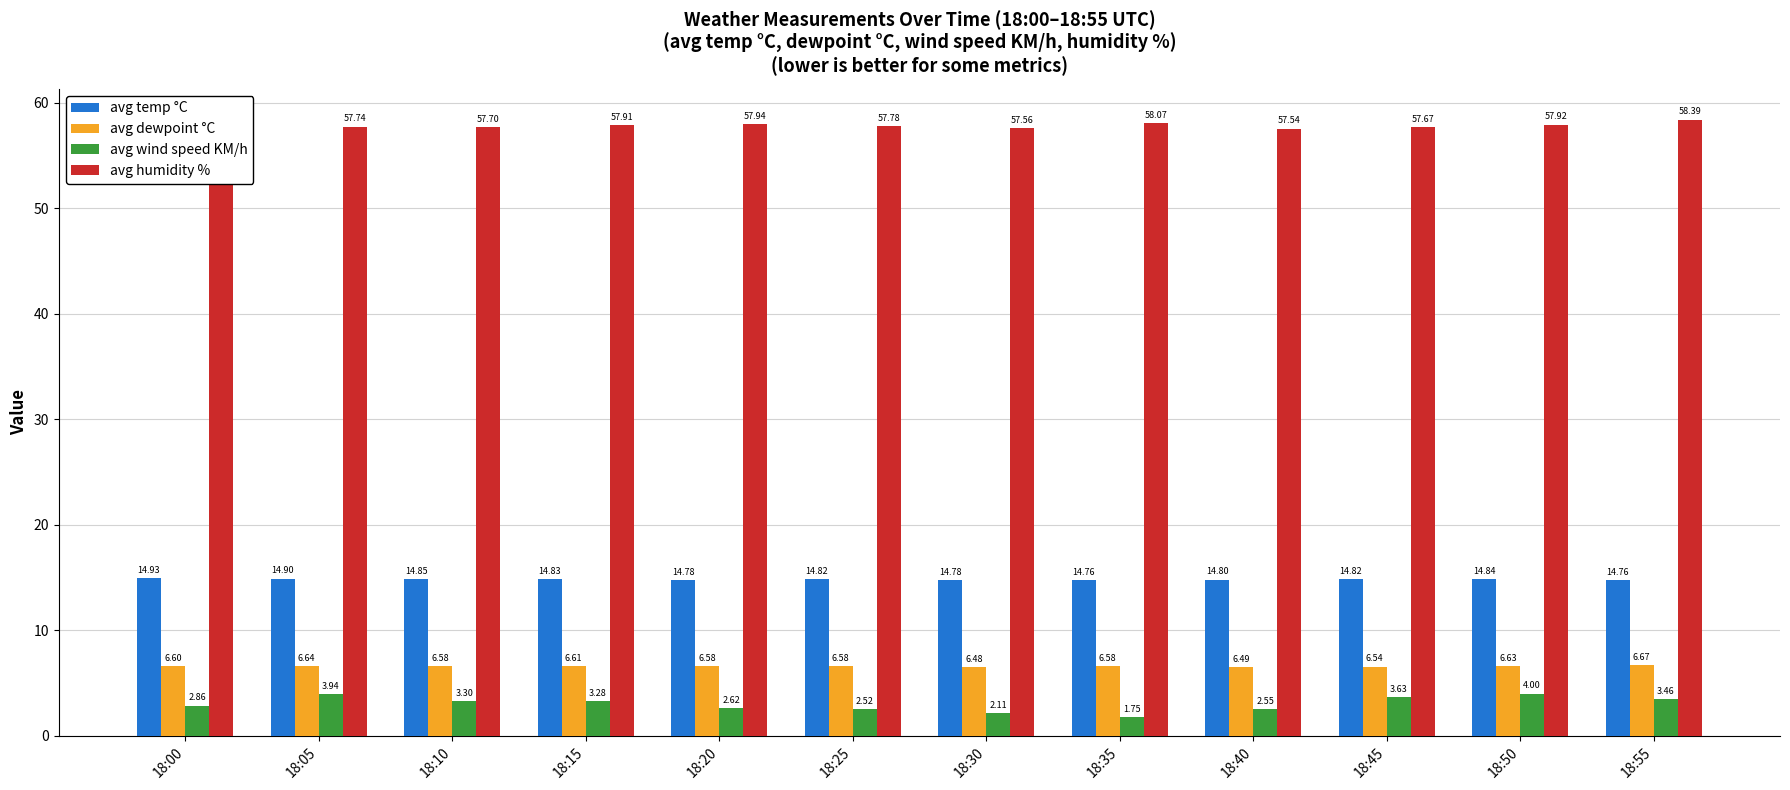

Rank the categories by avg temp °C value from lowest to highest.

18:35, 18:55, 18:30, 18:20, 18:40, 18:45, 18:25, 18:15, 18:50, 18:10, 18:05, 18:00